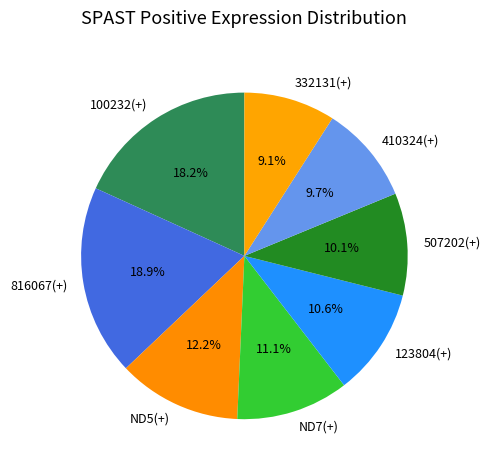

What is the smallest slice in the pie chart?

332131(+)